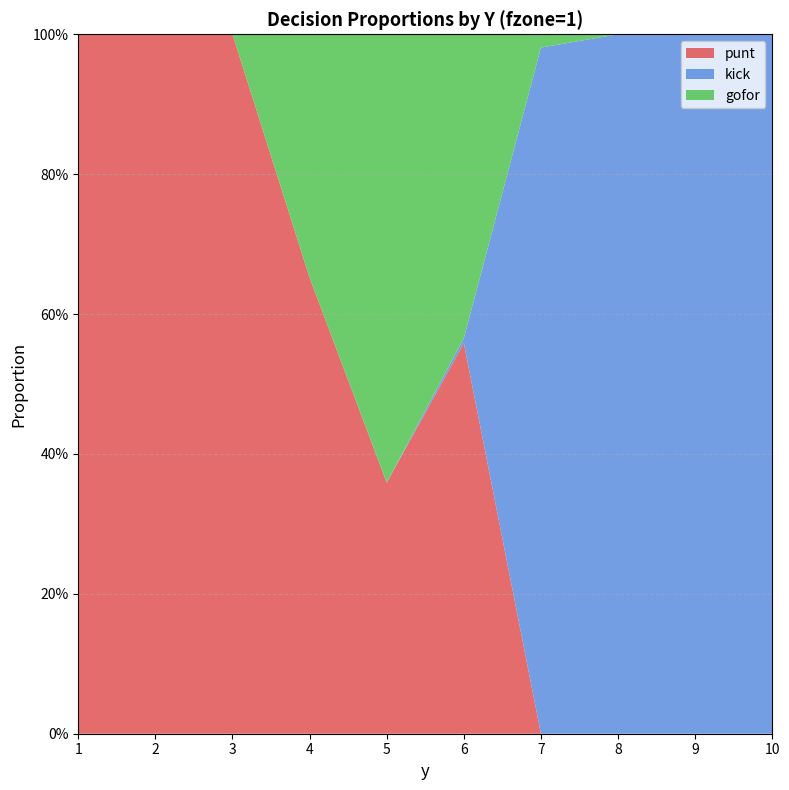

Reading left to right, what are all the values shown in this chart?

punt: 1=1.0	2=1.0	3=1.0	4=0.7	5=0.4	6=0.6	7=0.0	8=0.0	9=0.0	10=0.0
kick: 1=0.0	2=0.0	3=0.0	4=0.0	5=0.0	6=0.0	7=1.0	8=1.0	9=1.0	10=1.0
gofor: 1=0.0	2=0.0	3=0.0	4=0.3	5=0.6	6=0.4	7=0.0	8=0.0	9=0.0	10=0.0